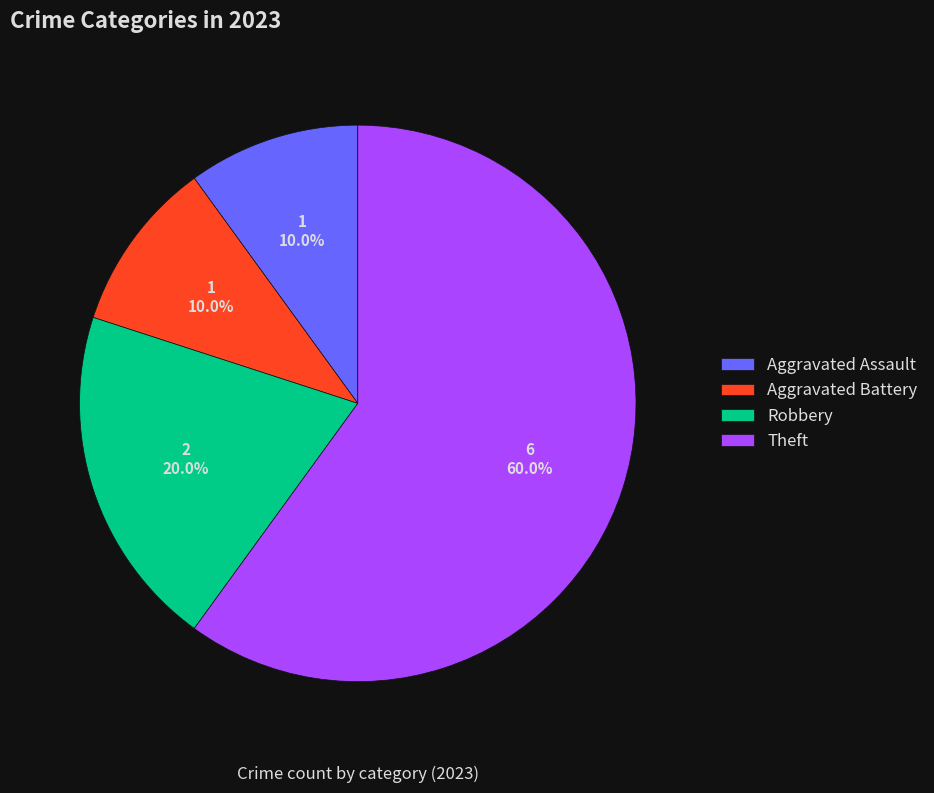

To the nearest percent, what is the combined percentage of Aggravated Assault and Aggravated Battery?

20%